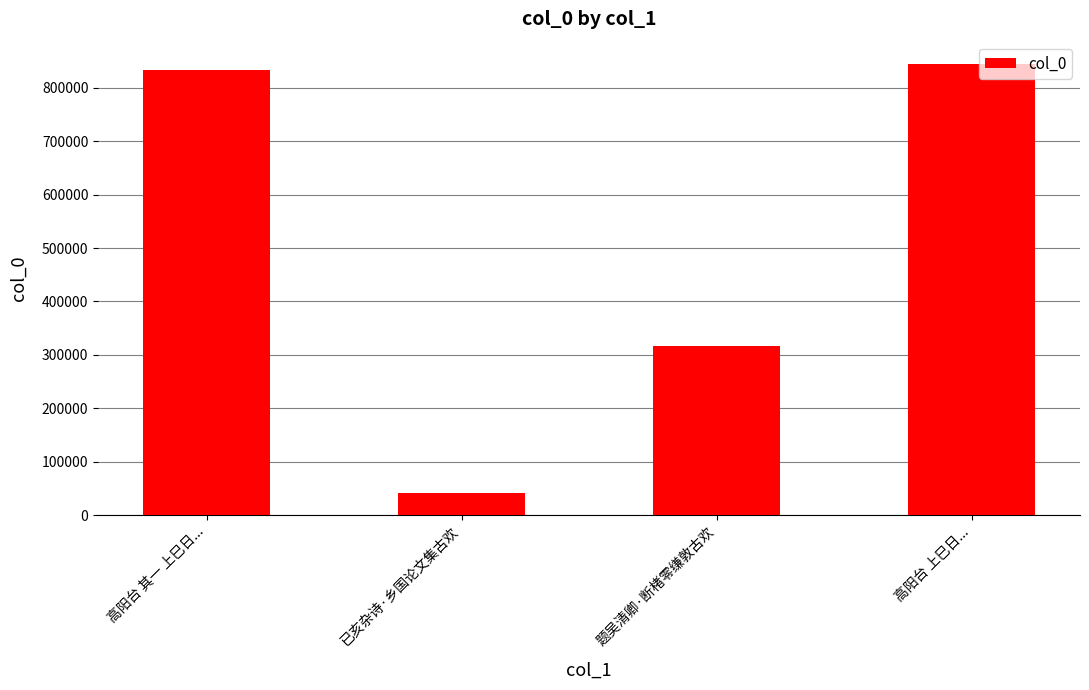

Rank the categories by value from highest to lowest.

高阳台 上巳日..., 高阳台 其一 上巳日..., 题吴清卿·断楮零缣敦古欢, 已亥杂诗·乡国论文集古欢